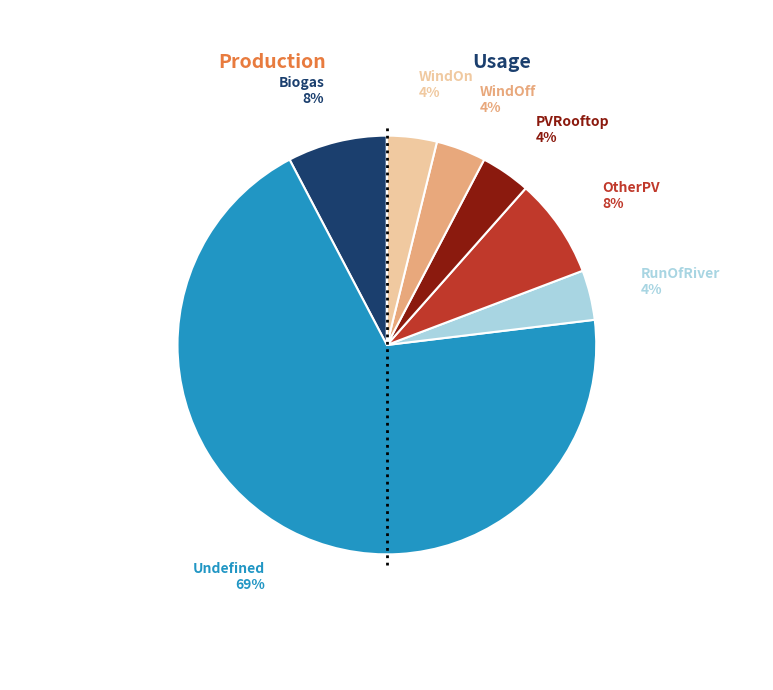

Does any single category account for the majority?

Yes